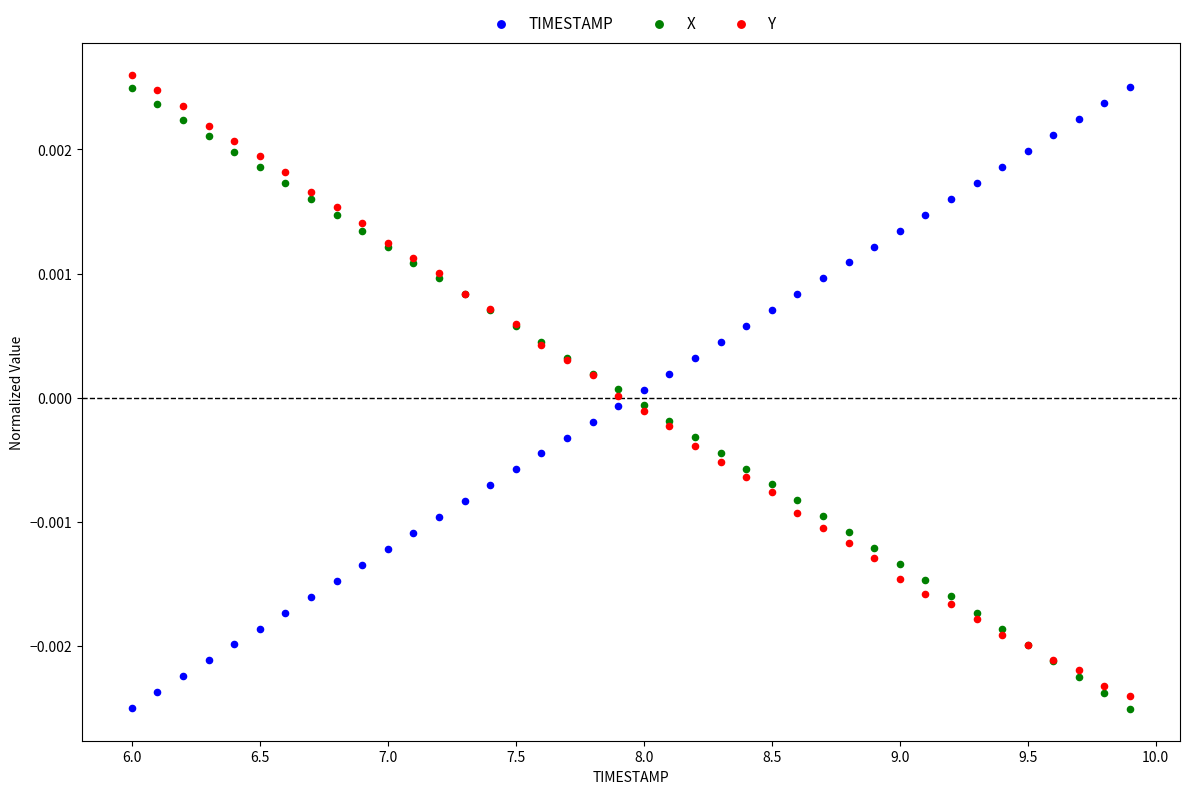

Which series reaches the maximum Y coordinate?

Y